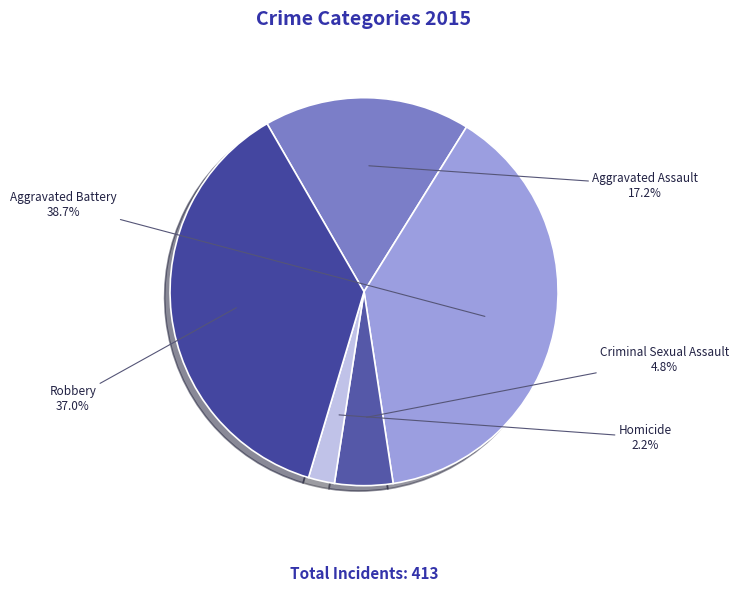

How many slices are in this pie chart?

5